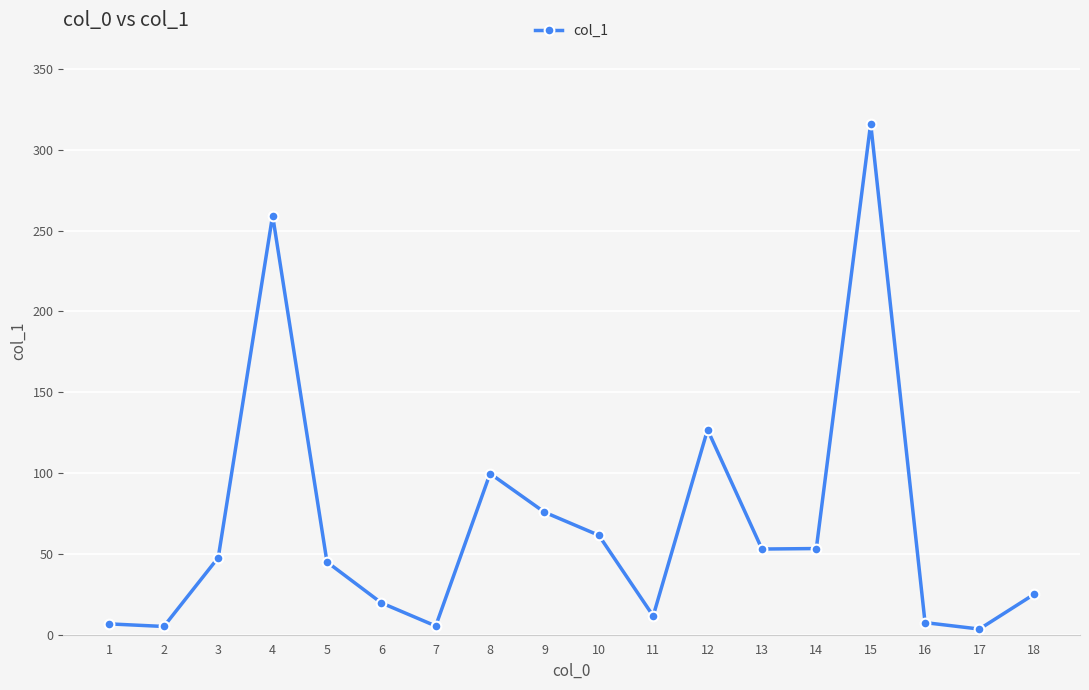

What is the value of the 3rd point from the left?

47.7